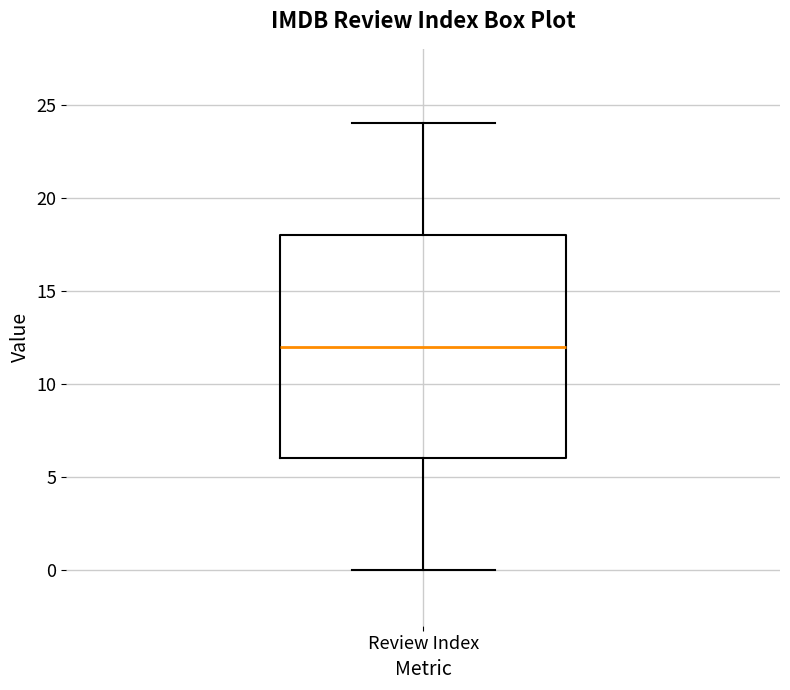

Where does the median line of the box for Review Index sit on the y-axis? The values are not printed on the chart, so give them approximately, as read against the axis.

12